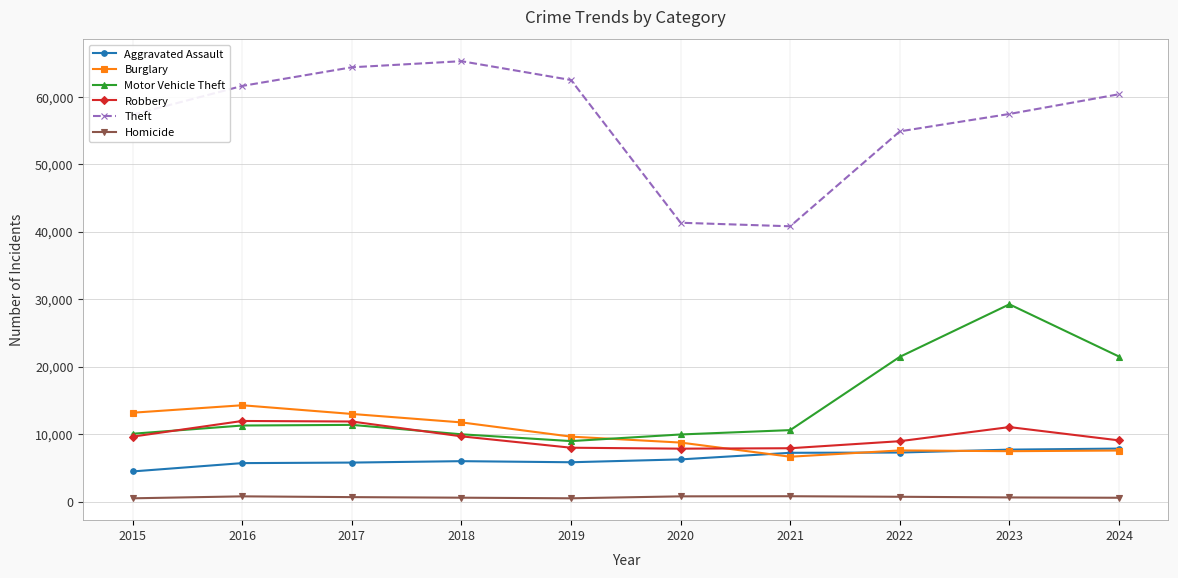

True or false: Motor Vehicle Theft has more than 1 points higher than both neighbors.

True